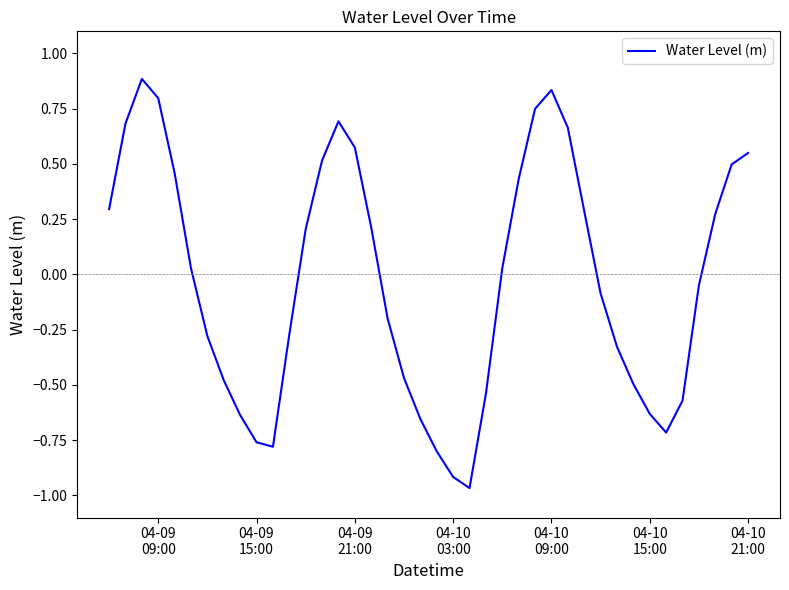

What is the difference between the maximum and minimum values?

1.9